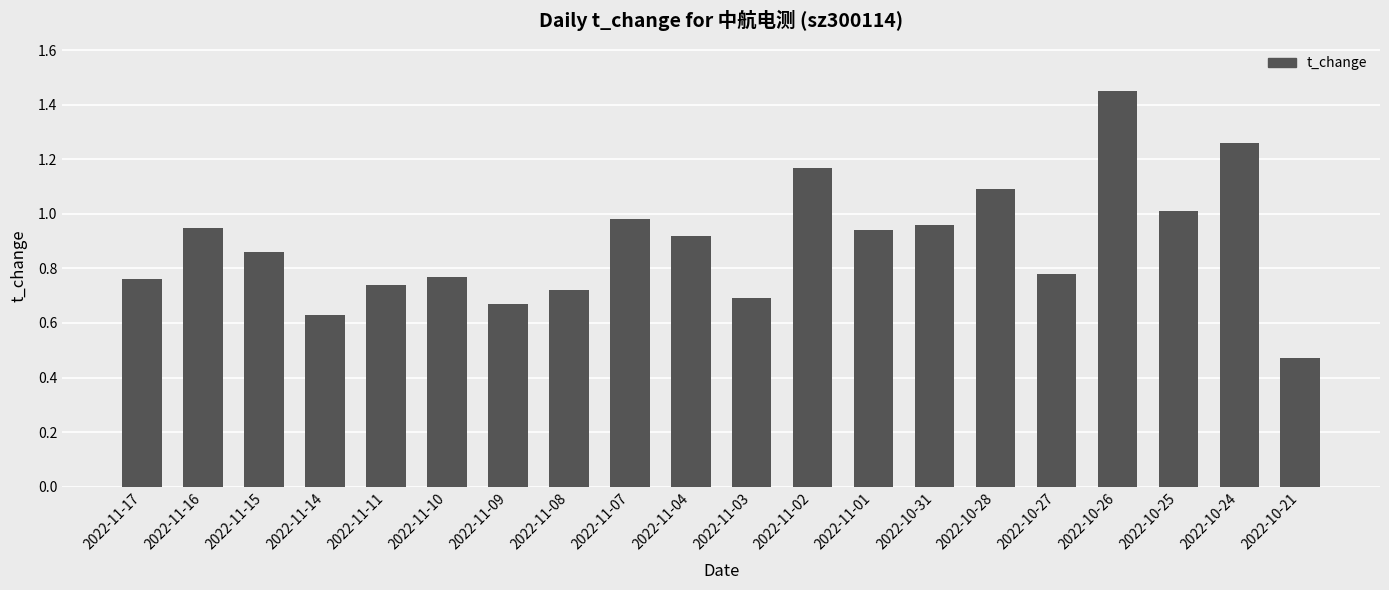

Where is the data nearest to the value 0?

2022-10-21